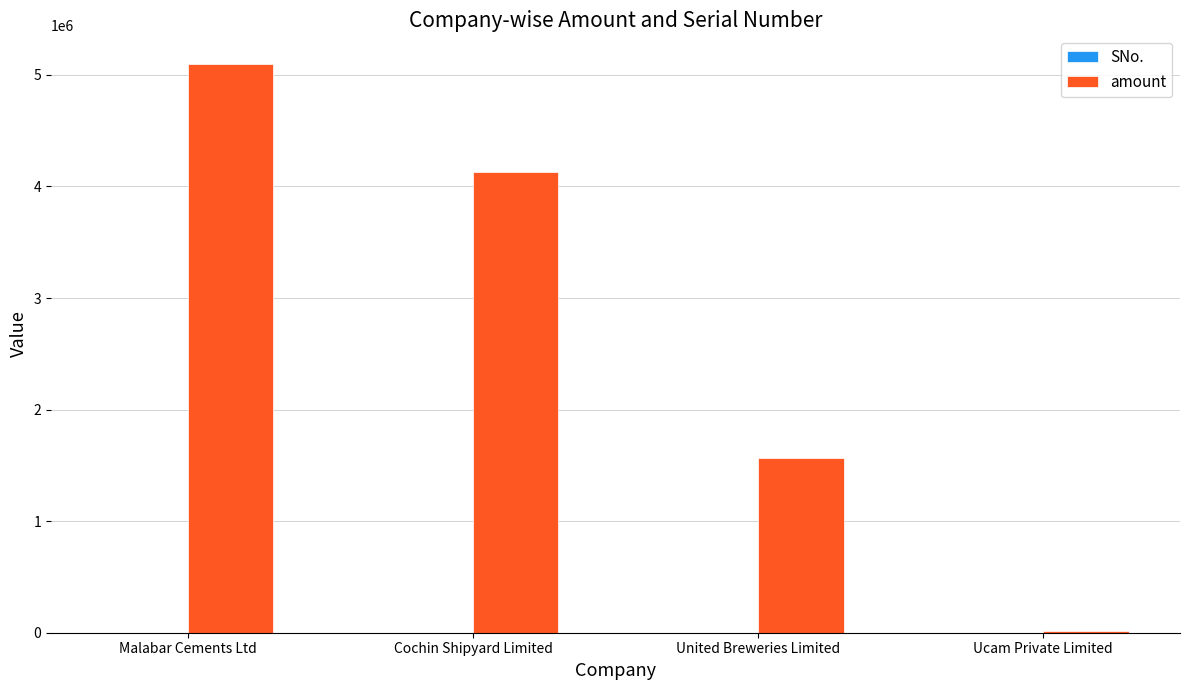

At which category is the sum across all series the highest?

Malabar Cements Ltd